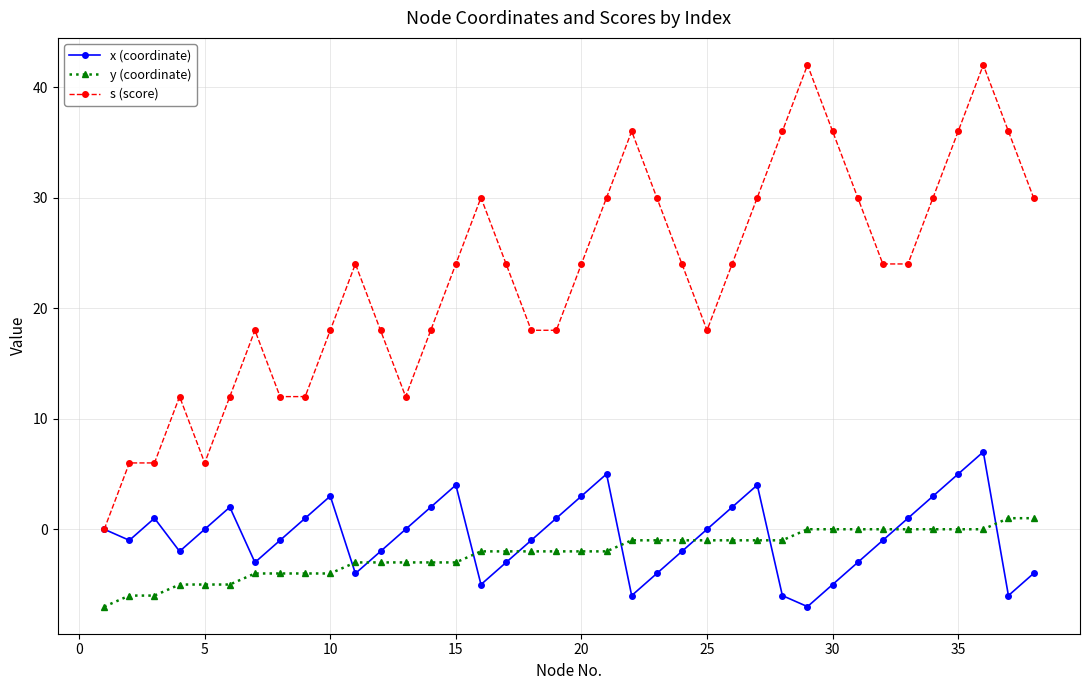

What is the value of the x (coordinate) point at the 35th from the left?

5